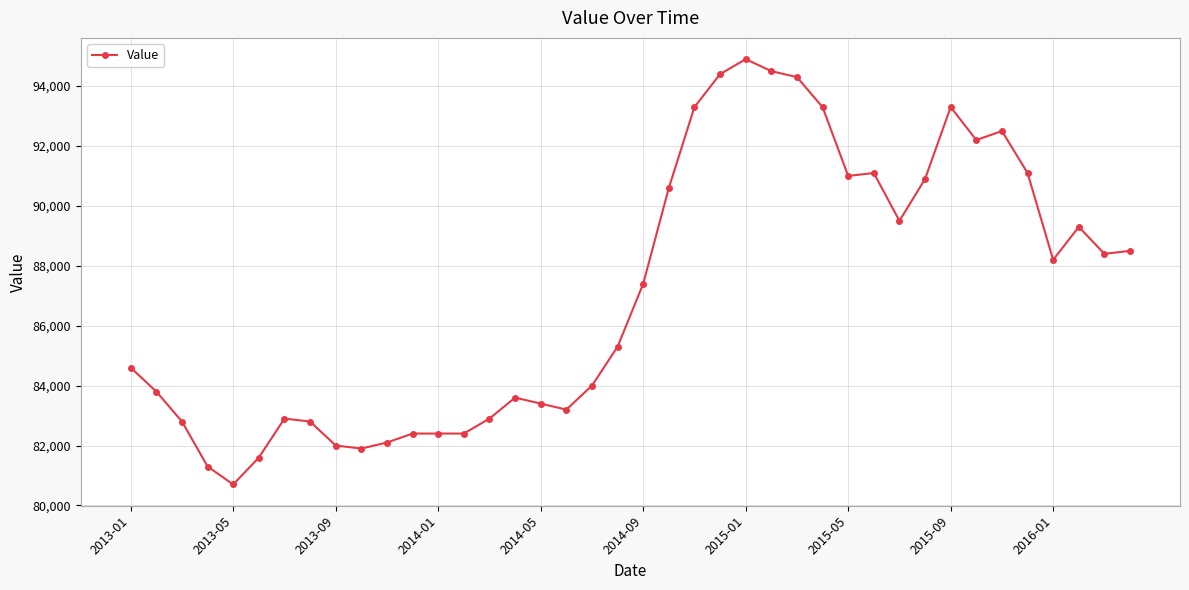

What is the difference between the second highest and minimum values?

13800